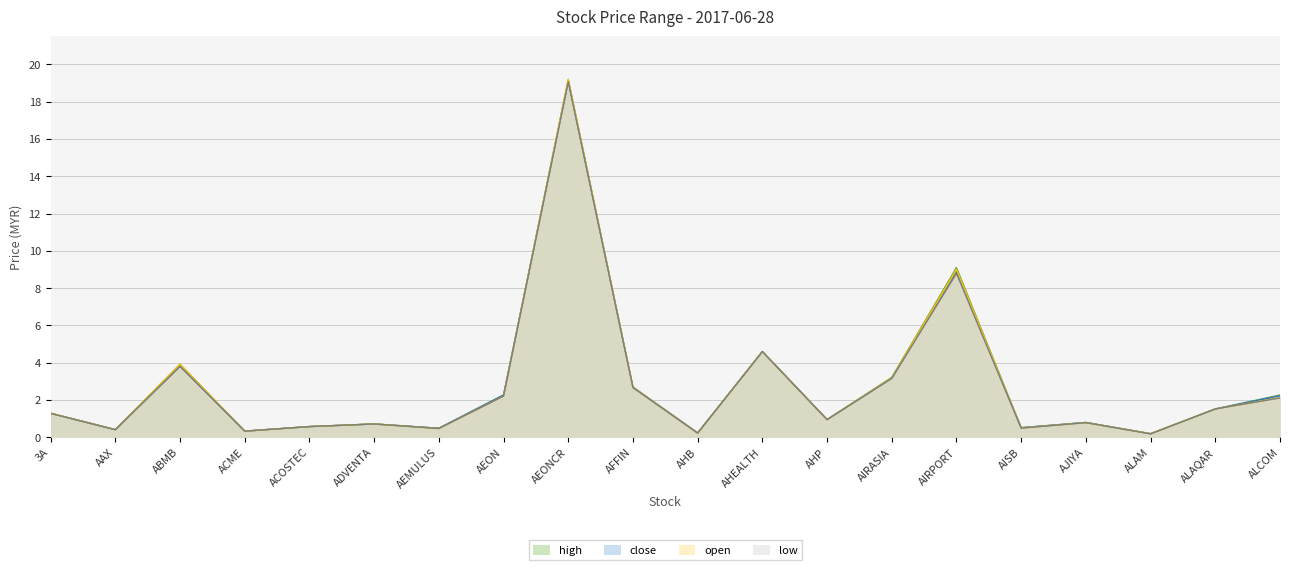

What are all the series names shown in the legend?

high, close, open, low